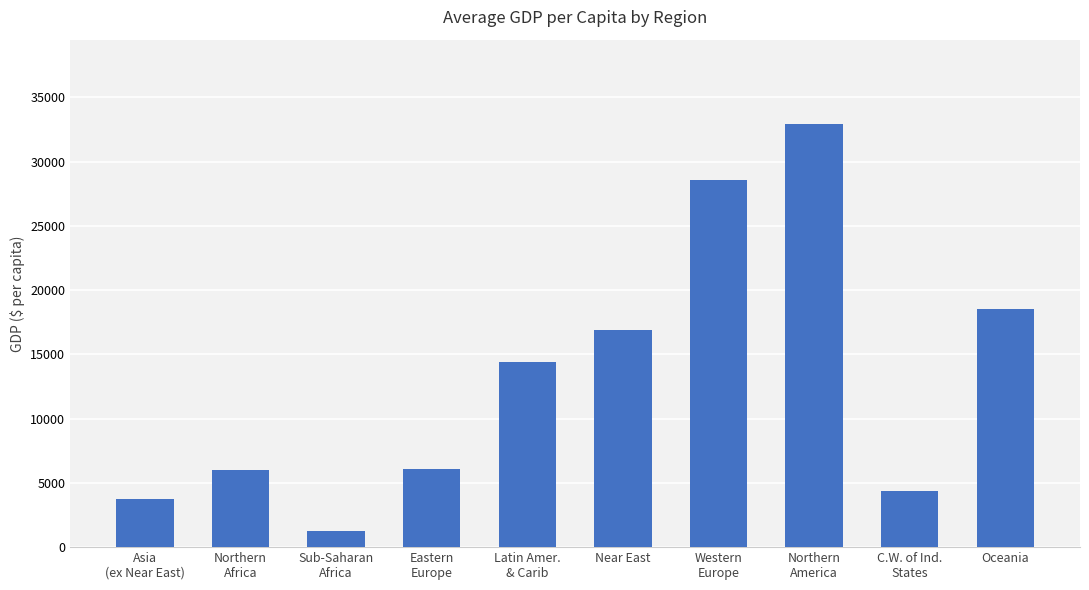

How many bars are there in total?

10